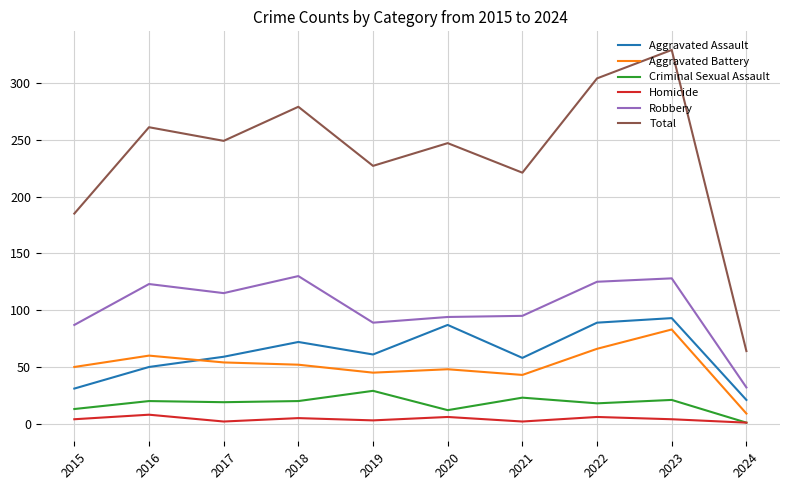

How many interior local valleys does the Total series have?

3